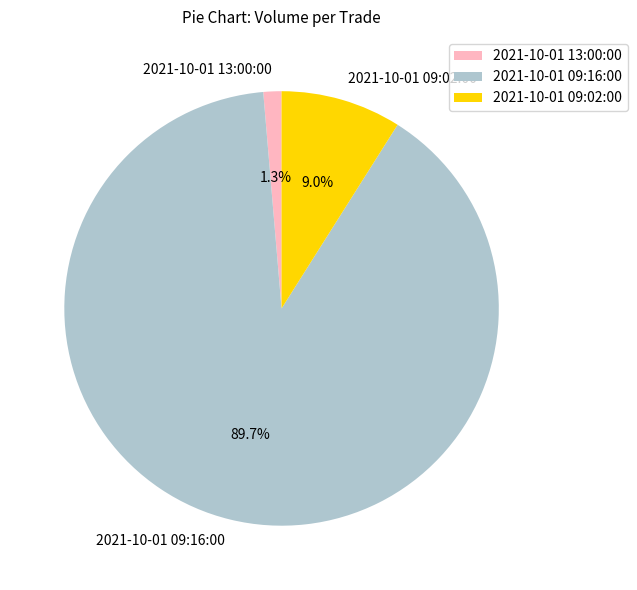

Is 2021-10-01 09:16:00 the majority of the pie?

Yes